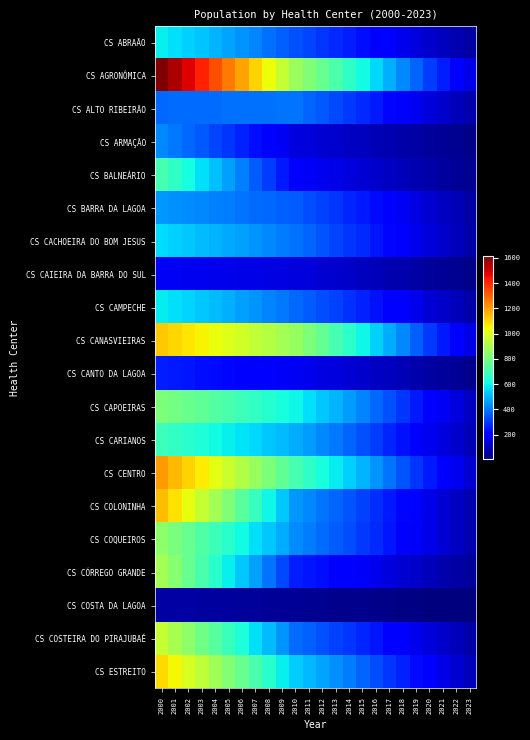

Reading left to right, transcribe all the data shown in this chart.

CS ABRAÃO: 2000=587	2001=564	2002=541	2003=517	2004=492	2005=468	2006=442	2007=416	2008=390	2009=363	2010=335	2011=316	2012=296	2013=275	2014=255	2015=233	2016=210	2017=187	2018=163	2019=140	2020=117	2021=98	2022=78	2023=59
CS AGRONÔMICA: 2000=1616	2001=1549	2002=1480	2003=1409	2004=1338	2005=1264	2006=1189	2007=1112	2008=1035	2009=955	2010=874	2011=823	2012=771	2013=719	2014=665	2015=609	2016=548	2017=487	2018=427	2019=366	2020=306	2021=255	2022=205	2023=155
CS ALTO RIBEIRÃO: 2000=376	2001=378	2002=379	2003=381	2004=383	2005=385	2006=386	2007=388	2008=390	2009=392	2010=394	2011=371	2012=348	2013=324	2014=300	2015=275	2016=247	2017=220	2018=193	2019=165	2020=138	2021=115	2022=93	2023=70
CS ARMAÇÃO: 2000=428	2001=402	2002=375	2003=348	2004=320	2005=292	2006=263	2007=233	2008=203	2009=172	2010=141	2011=133	2012=124	2013=116	2014=107	2015=98	2016=88	2017=79	2018=69	2019=59	2020=49	2021=41	2022=33	2023=25
CS BALNEÁRIO: 2000=710	2001=663	2002=614	2003=565	2004=515	2005=463	2006=411	2007=357	2008=303	2009=247	2010=190	2011=179	2012=168	2013=156	2014=144	2015=132	2016=119	2017=106	2018=93	2019=79	2020=66	2021=55	2022=44	2023=34
CS BARRA DA LAGOA: 2000=449	2001=440	2002=431	2003=422	2004=413	2005=403	2006=394	2007=384	2008=374	2009=364	2010=353	2011=333	2012=312	2013=290	2014=269	2015=246	2016=222	2017=197	2018=173	2019=148	2020=124	2021=104	2022=83	2023=63
CS CACHOEIRA DO BOM JESUS: 2000=556	2001=541	2002=525	2003=509	2004=493	2005=477	2006=460	2007=443	2008=425	2009=407	2010=389	2011=366	2012=343	2013=320	2014=296	2015=271	2016=244	2017=217	2018=190	2019=163	2020=136	2021=114	2022=92	2023=69
CS CAIEIRA DA BARRA DO SUL: 2000=176	2001=173	2002=170	2003=167	2004=164	2005=160	2006=157	2007=154	2008=150	2009=147	2010=143	2011=135	2012=126	2013=118	2014=109	2015=100	2016=90	2017=80	2018=70	2019=60	2020=50	2021=42	2022=34	2023=25
CS CAMPECHE: 2000=584	2001=565	2002=546	2003=526	2004=506	2005=485	2006=464	2007=443	2008=421	2009=399	2010=376	2011=354	2012=332	2013=309	2014=286	2015=262	2016=236	2017=210	2018=184	2019=158	2020=132	2021=110	2022=89	2023=67
CS CANASVIEIRAS: 2000=1129	2001=1105	2002=1080	2003=1055	2004=1029	2005=1003	2006=976	2007=949	2008=921	2009=892	2010=863	2011=813	2012=762	2013=710	2014=657	2015=601	2016=541	2017=481	2018=422	2019=362	2020=302	2021=252	2022=203	2023=154
CS CANTO DA LAGOA: 2000=257	2001=249	2002=241	2003=233	2004=225	2005=216	2006=208	2007=199	2008=190	2009=180	2010=171	2011=161	2012=151	2013=141	2014=130	2015=119	2016=107	2017=95	2018=83	2019=72	2020=60	2021=50	2022=40	2023=30
CS CAPOEIRAS: 2000=817	2001=797	2002=777	2003=756	2004=735	2005=713	2006=691	2007=669	2008=646	2009=622	2010=598	2011=563	2012=528	2013=492	2014=455	2015=417	2016=375	2017=334	2018=292	2019=251	2020=209	2021=175	2022=140	2023=106
CS CARIANOS: 2000=687	2001=668	2002=650	2003=630	2004=610	2005=590	2006=570	2007=549	2008=527	2009=505	2010=483	2011=455	2012=426	2013=397	2014=368	2015=337	2016=303	2017=270	2018=236	2019=203	2020=169	2021=142	2022=114	2023=86
CS CENTRO: 2000=1202	2001=1157	2002=1111	2003=1064	2004=1015	2005=966	2006=916	2007=865	2008=813	2009=759	2010=705	2011=664	2012=622	2013=580	2014=536	2015=491	2016=442	2017=393	2018=344	2019=296	2020=247	2021=206	2022=166	2023=125
CS COLONINHA: 2000=1150	2001=1086	2002=1021	2003=955	2004=887	2005=818	2006=747	2007=675	2008=601	2009=526	2010=449	2011=423	2012=396	2013=369	2014=342	2015=313	2016=282	2017=250	2018=219	2019=188	2020=157	2021=131	2022=105	2023=80
CS COQUEIROS: 2000=843	2001=806	2002=768	2003=729	2004=689	2005=649	2006=608	2007=566	2008=523	2009=479	2010=434	2011=409	2012=383	2013=357	2014=330	2015=302	2016=272	2017=242	2018=212	2019=182	2020=152	2021=127	2022=102	2023=77
CS CÓRREGO GRANDE: 2000=889	2001=832	2002=773	2003=713	2004=652	2005=589	2006=526	2007=461	2008=394	2009=326	2010=257	2011=242	2012=227	2013=211	2014=196	2015=179	2016=161	2017=143	2018=126	2019=108	2020=90	2021=75	2022=61	2023=46
CS COSTA DA LAGOA: 2000=62	2001=60	2002=58	2003=56	2004=53	2005=51	2006=49	2007=46	2008=44	2009=42	2010=39	2011=37	2012=34	2013=32	2014=30	2015=27	2016=24	2017=22	2018=19	2019=16	2020=13	2021=11	2022=9	2023=7
CS COSTEIRA DO PIRAJUBAÉ: 2000=950	2001=898	2002=846	2003=792	2004=737	2005=681	2006=623	2007=565	2008=505	2009=444	2010=382	2011=360	2012=337	2013=314	2014=291	2015=266	2016=240	2017=213	2018=187	2019=160	2020=134	2021=112	2022=90	2023=68
CS ESTREITO: 2000=1098	2001=1046	2002=993	2003=940	2004=884	2005=828	2006=771	2007=712	2008=652	2009=591	2010=529	2011=498	2012=467	2013=435	2014=403	2015=369	2016=332	2017=295	2018=259	2019=222	2020=185	2021=155	2022=125	2023=94